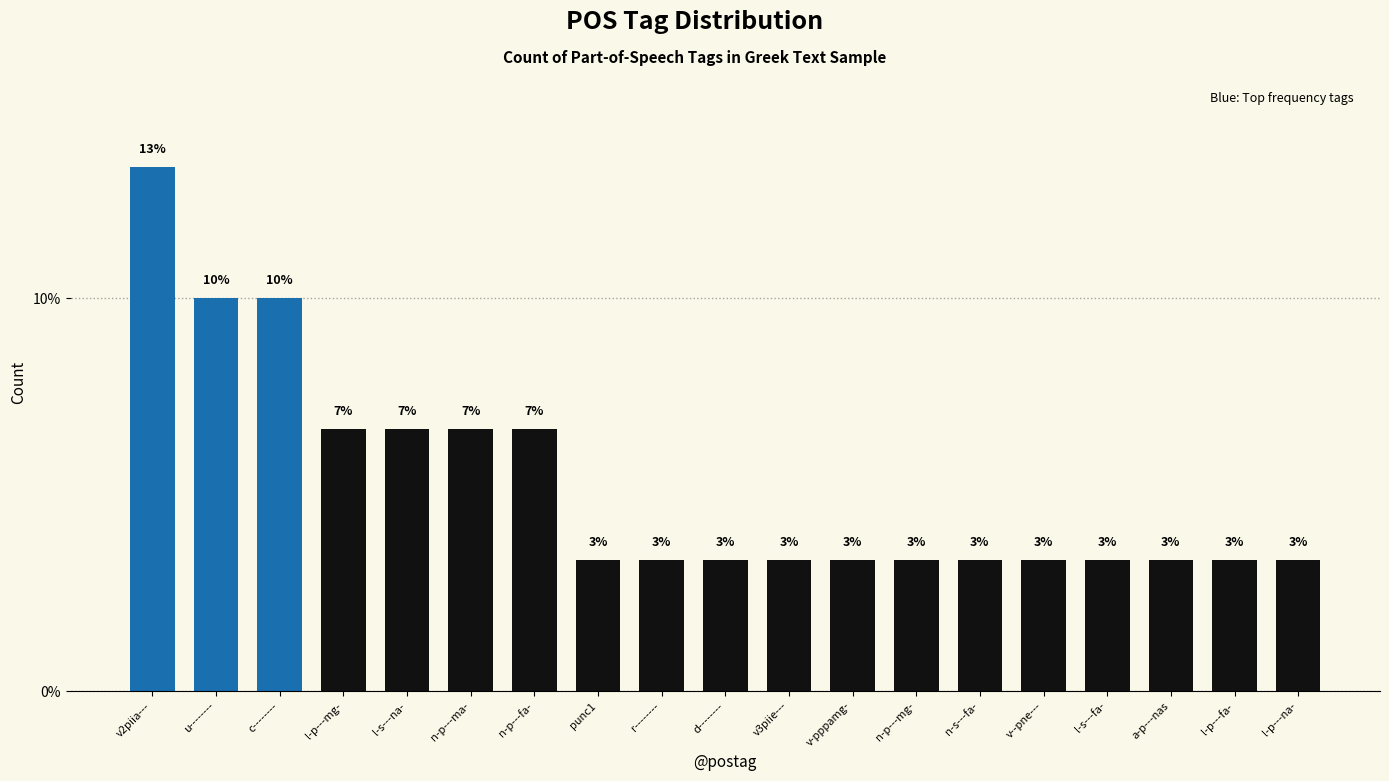

What is the average value?

5.3